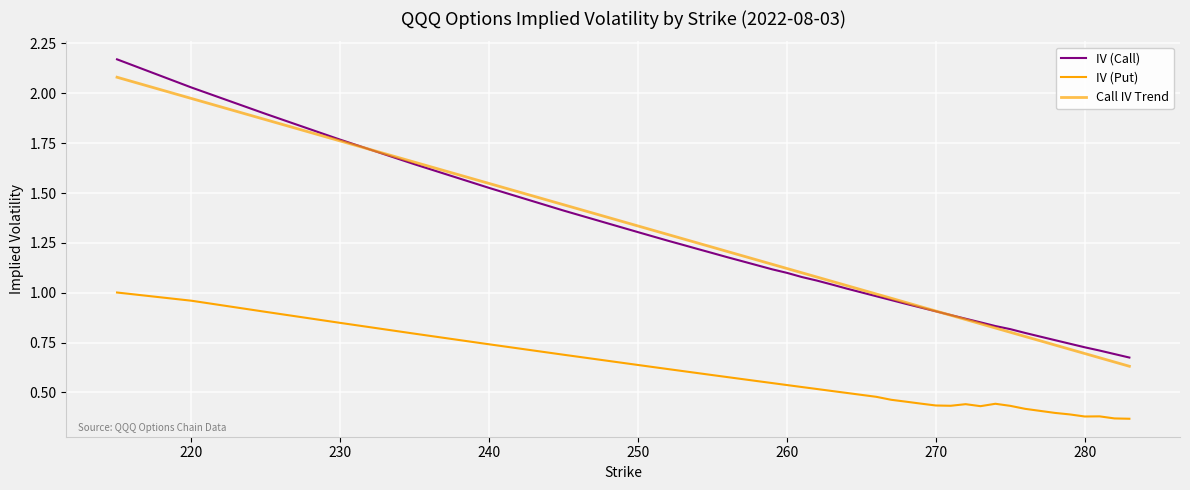

Does the chart have visible grid lines?

Yes